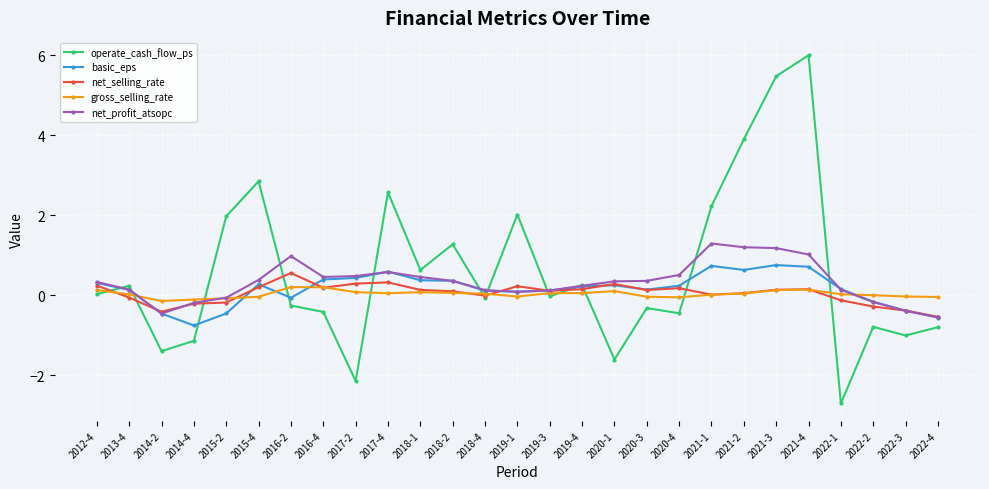

What is the value of the basic_eps point at the 11th from the left?

0.4